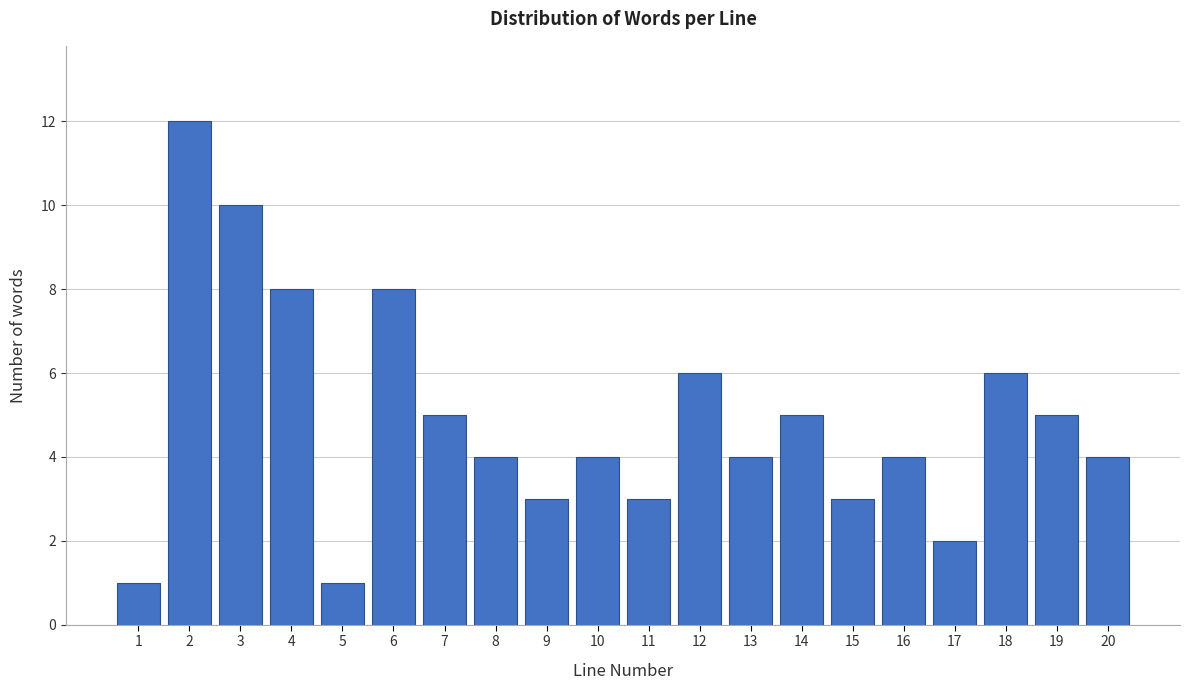

Reading right to left, list all the values displayed in this chart.

4	5	6	2	4	3	5	4	6	3	4	3	4	5	8	1	8	10	12	1